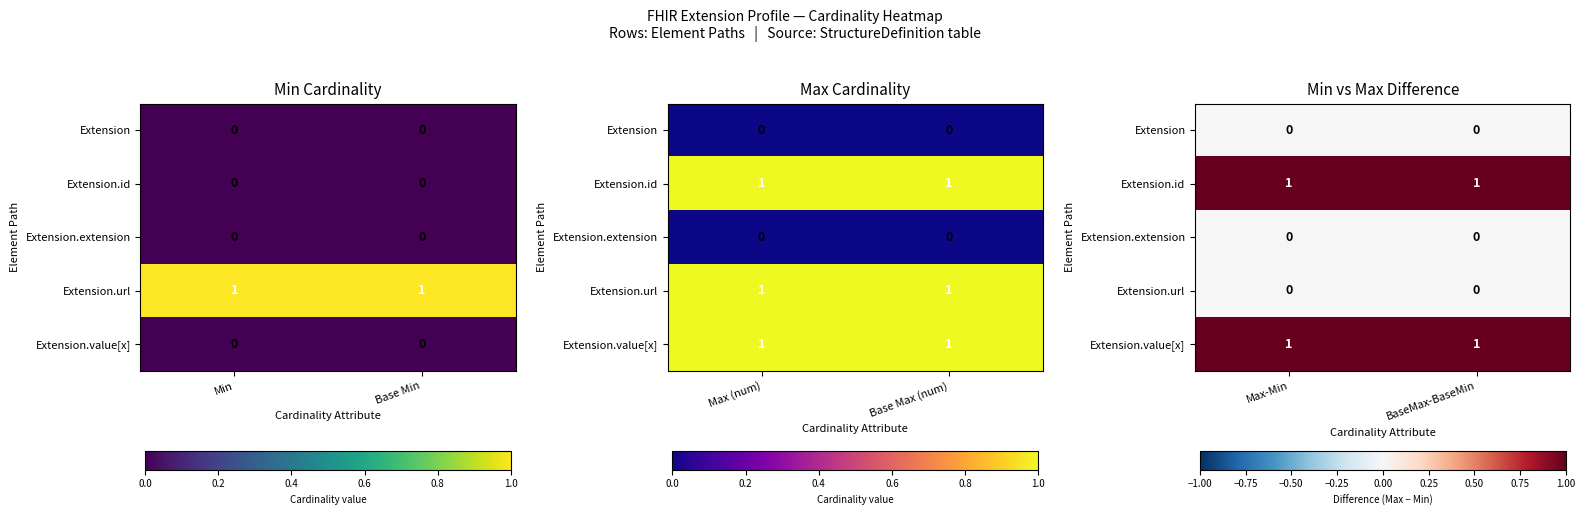

What is the difference between the highest and lowest values at Max-Min?

1